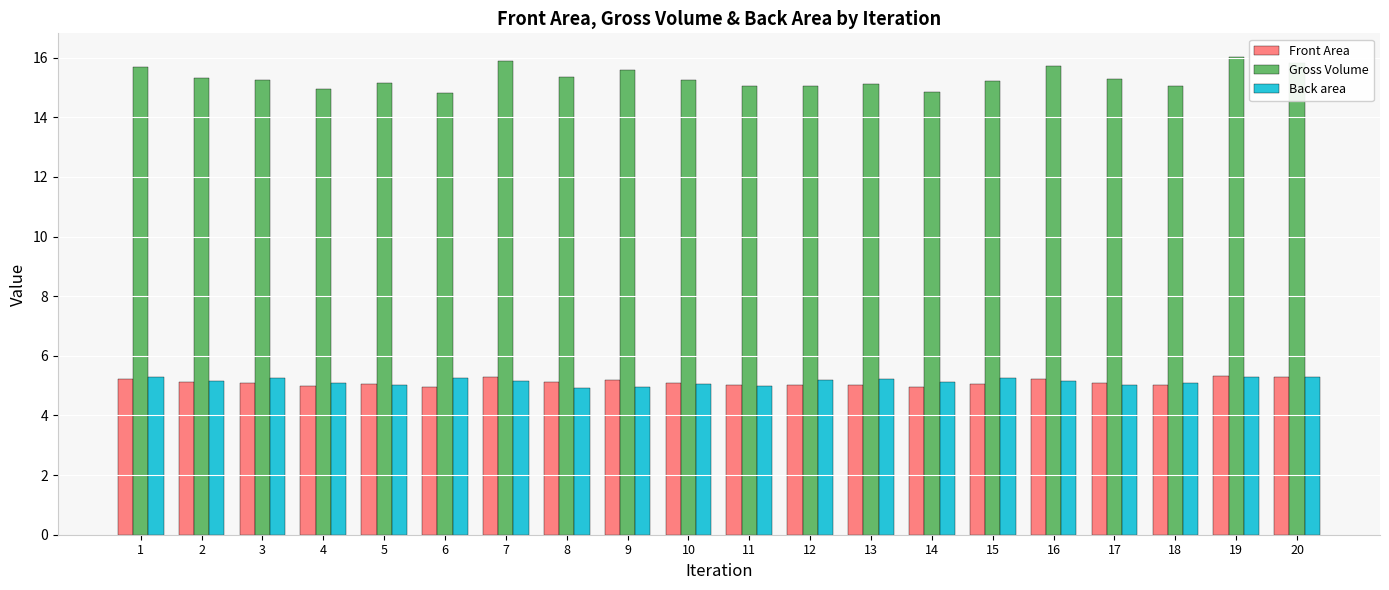

How many data points does each series have?

20